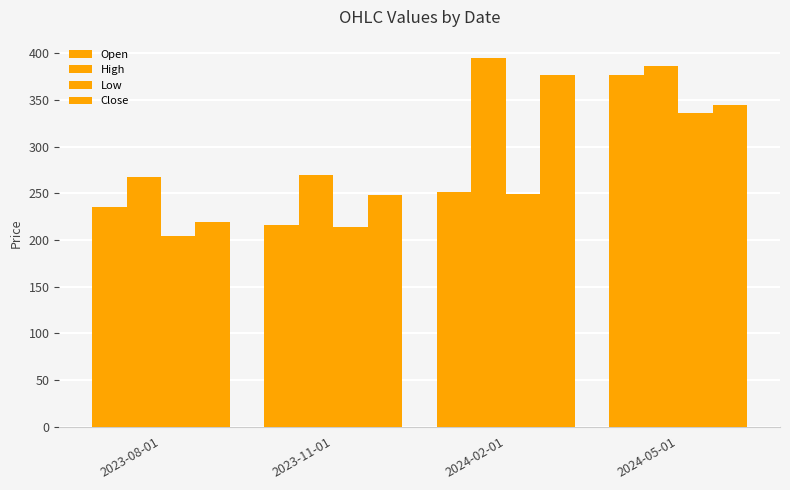

What is the smallest value displayed?

204.2